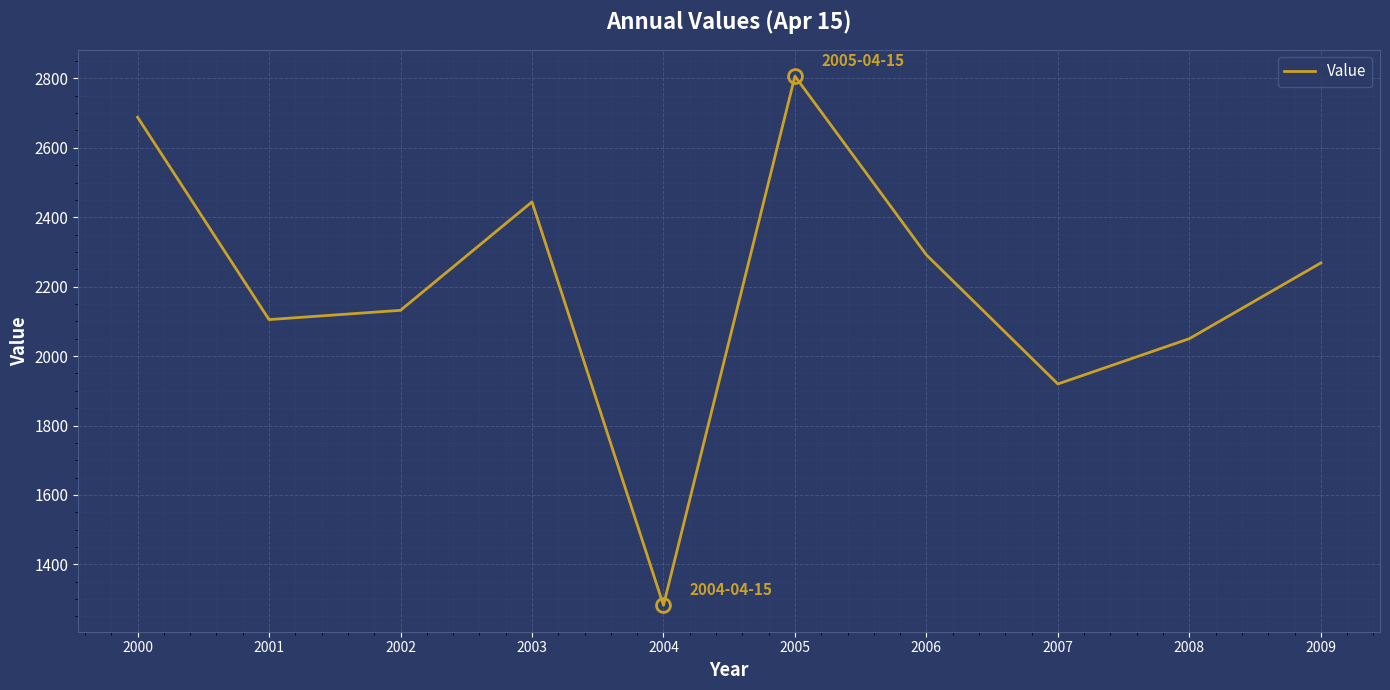

Reading left to right, list all the values displayed in this chart.

2000=2688.3	2001=2105.2	2002=2131.9	2003=2444.3	2004=1282.1	2005=2806.5	2006=2291.6	2007=1919.7	2008=2050.1	2009=2268.4